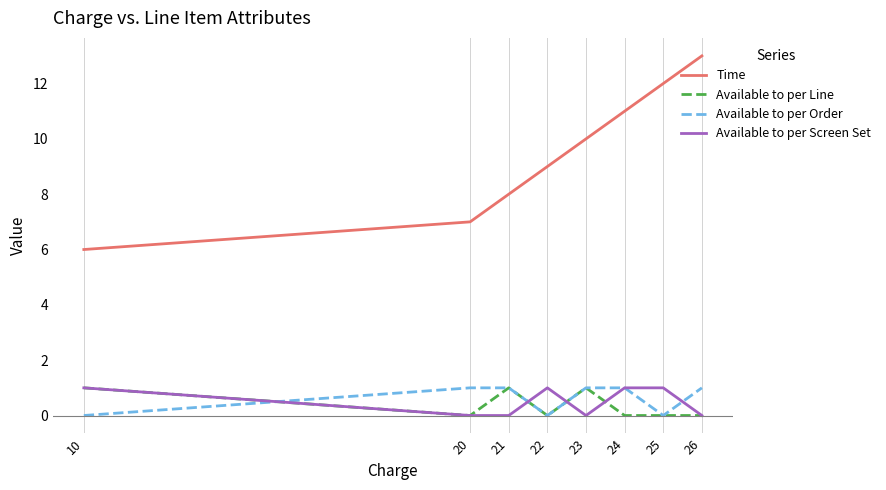

List the labels in order of Time value, smallest first.

10, 20, 21, 22, 23, 24, 25, 26